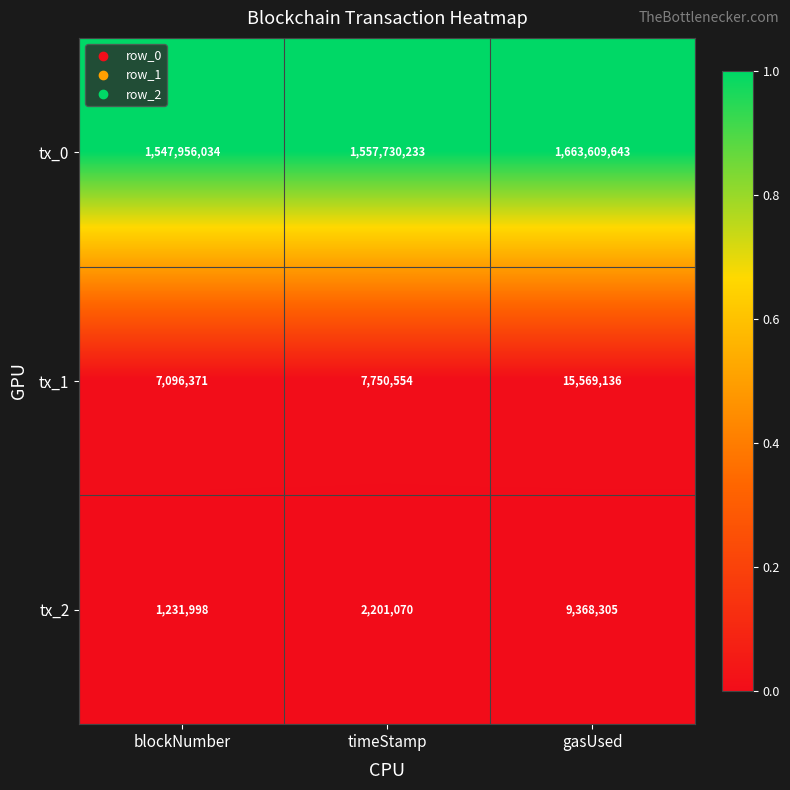

What is the spread (max minus min) of values at blockNumber?

1546724036